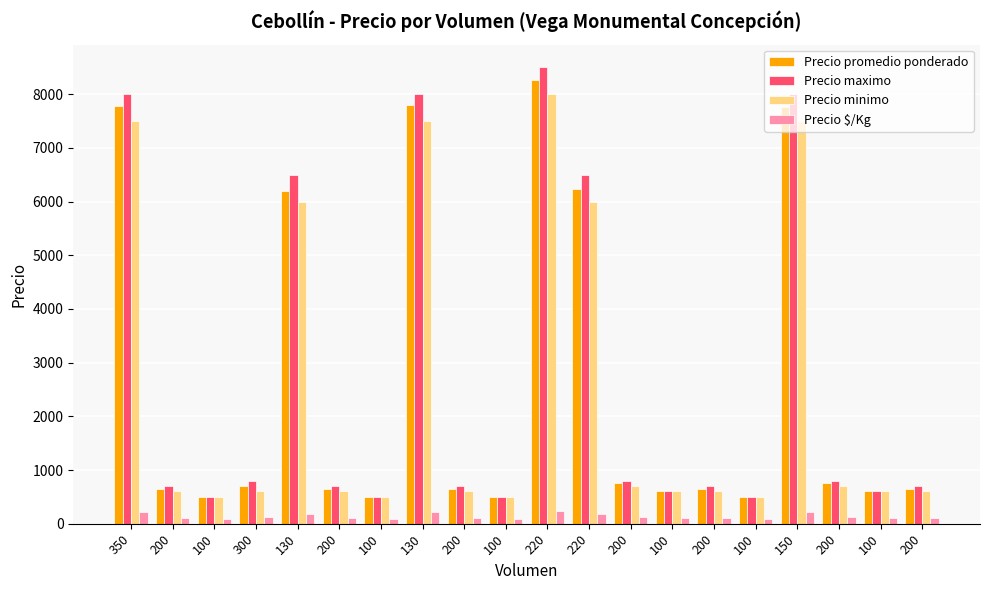

What is the spread (max minus min) of values at 200?

592